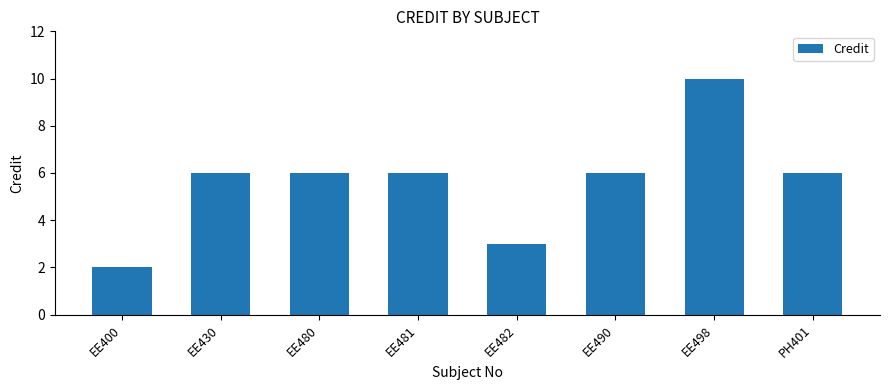

What value does the data have at PH401?

6